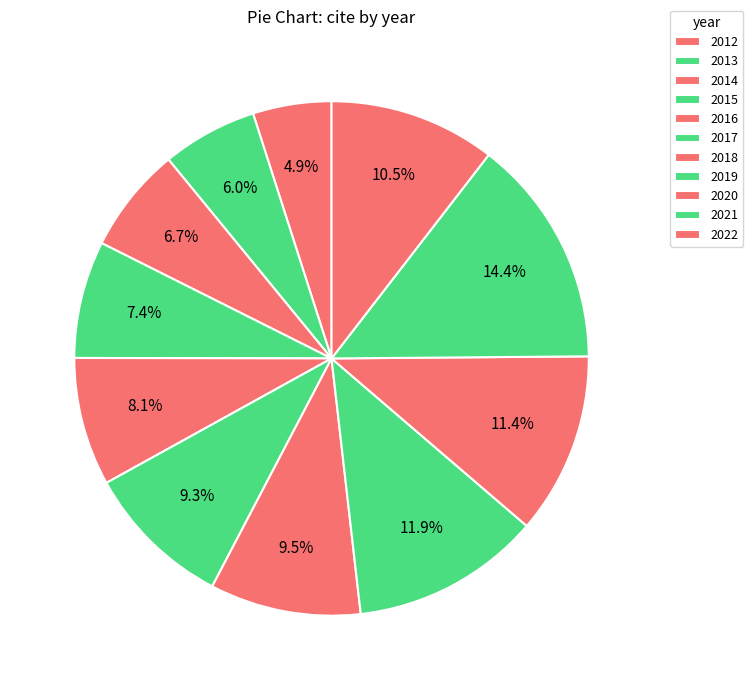

What percentage is the 2016 slice, to the nearest percent?

8%